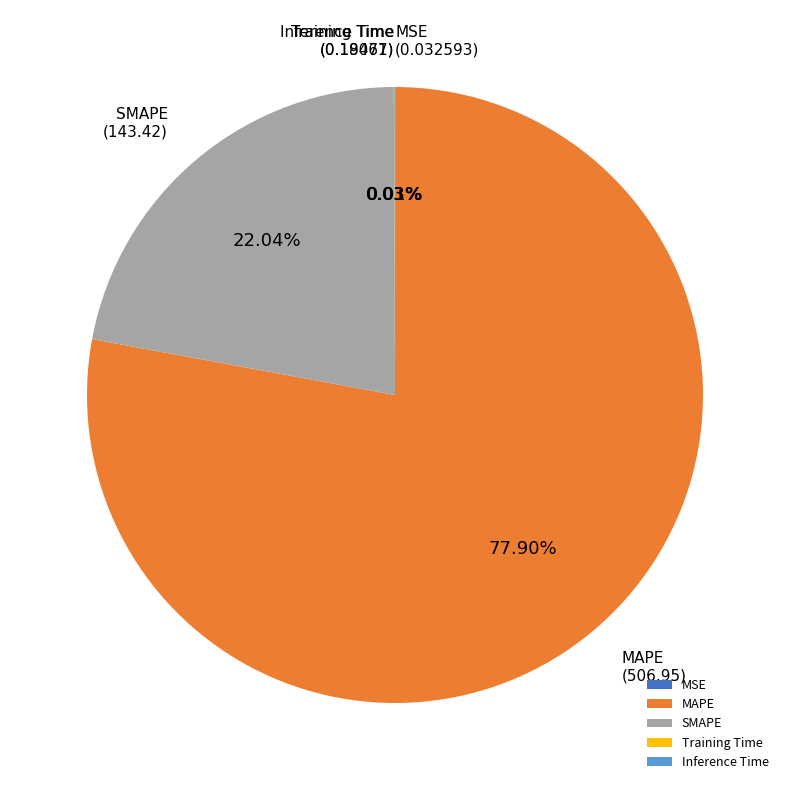

Does MAPE account for over 50% of the chart?

Yes